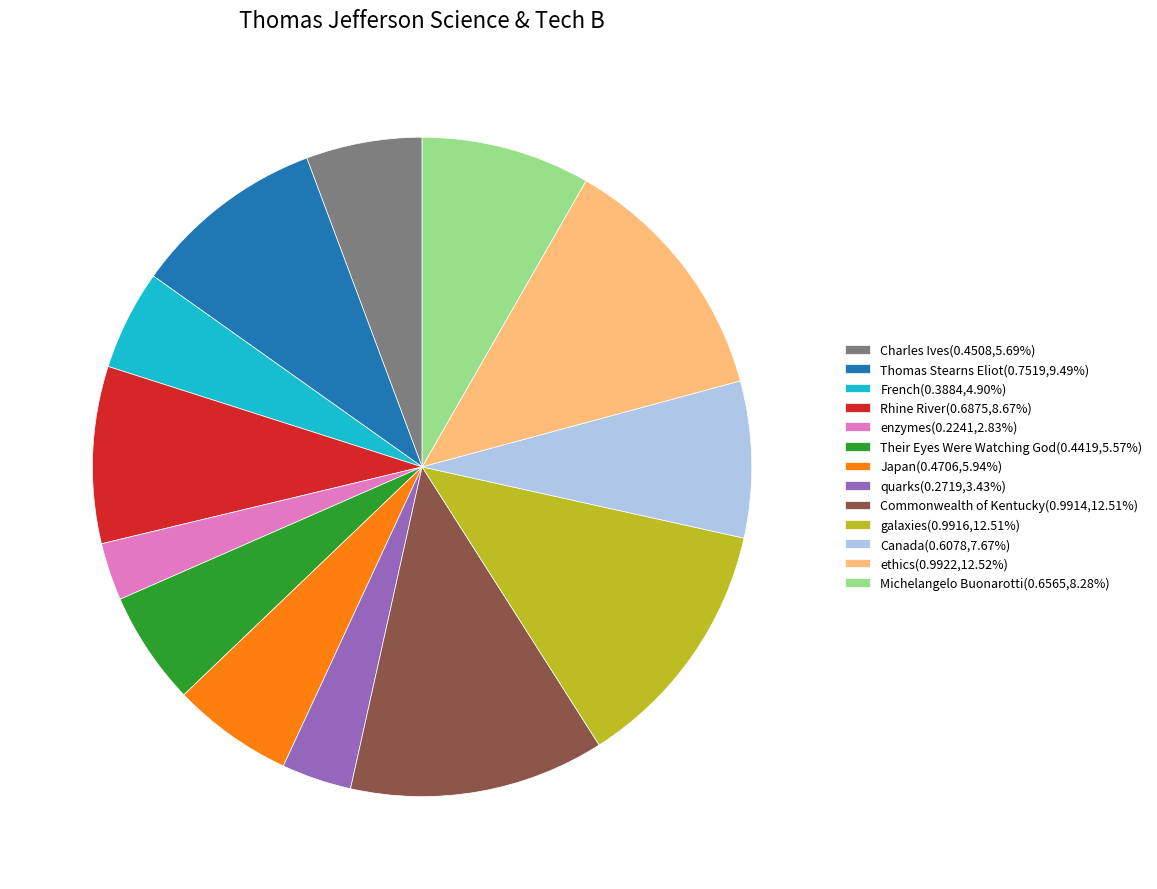

Does Rhine River(0.6875,8.67%) represent more than half of the total?

No